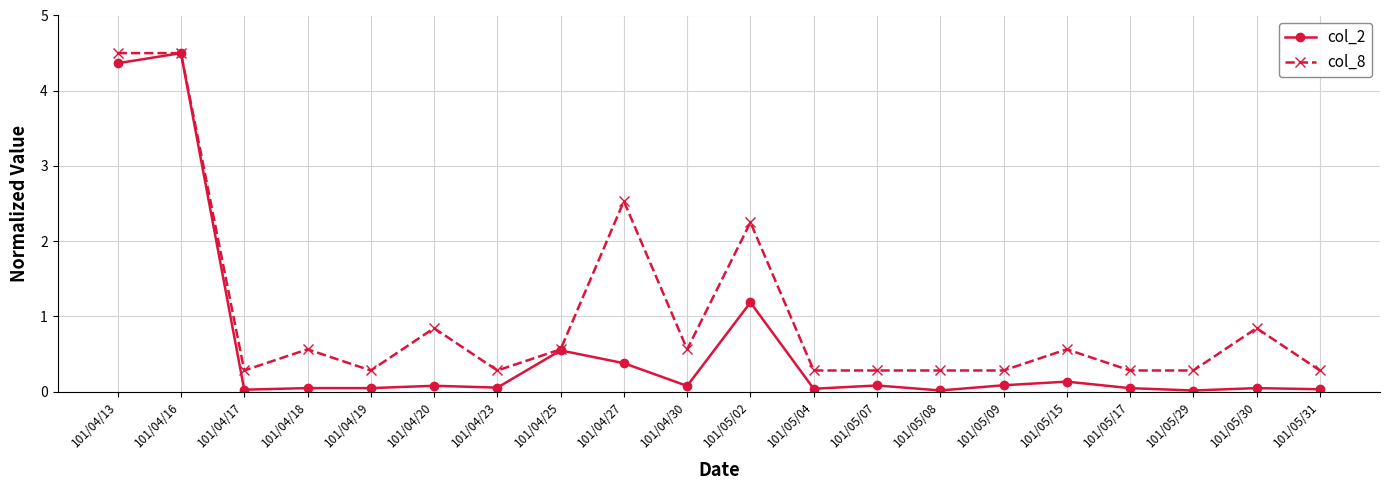

Which series has the largest range (max minus min)?

col_2